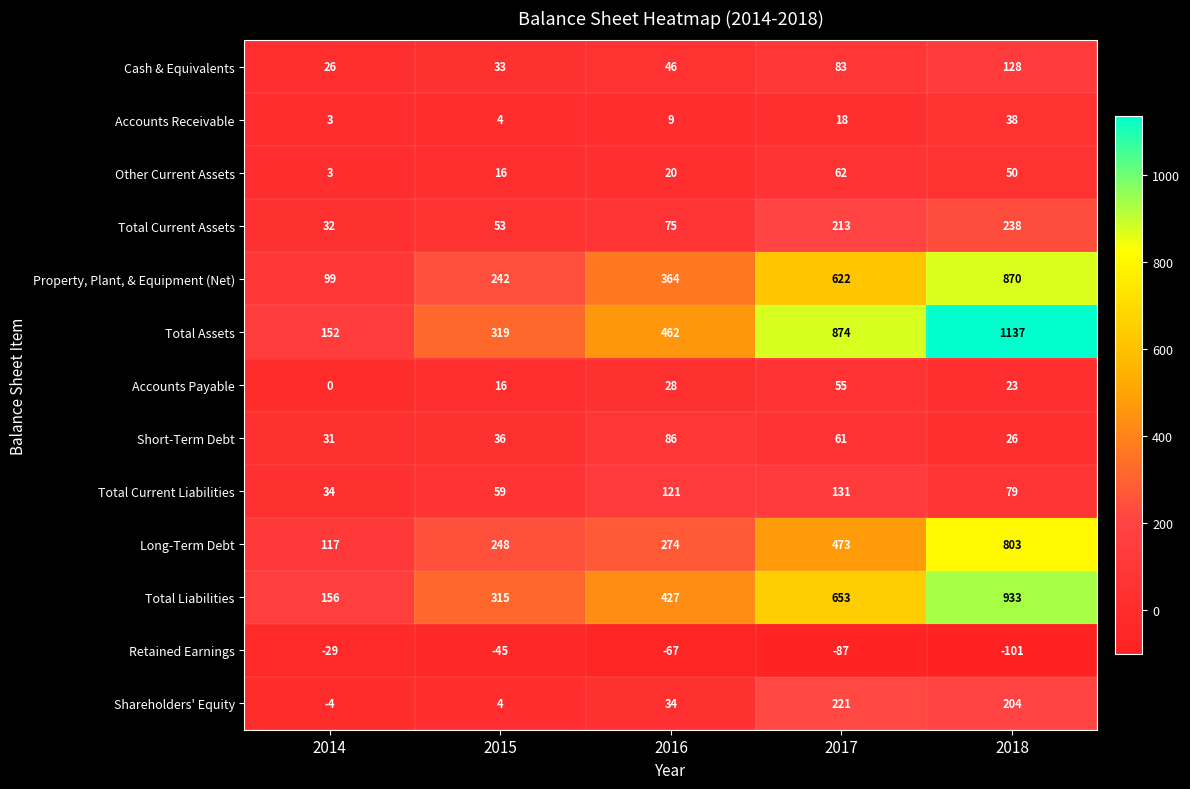

What is the spread (max minus min) of values at 2014?

185